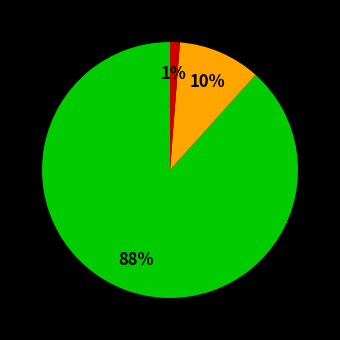

To the nearest percent, what is the average slice percentage?

33%